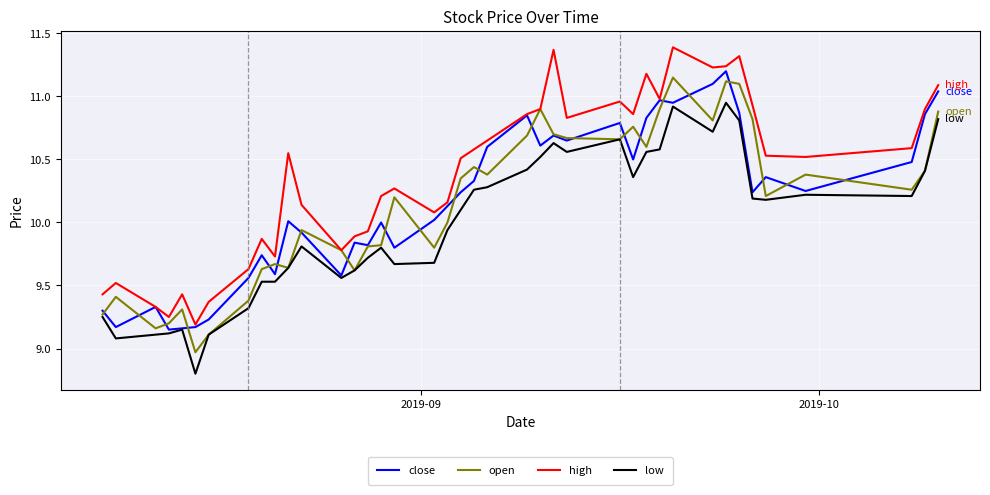

What is the minimum value shown in the chart?

8.8